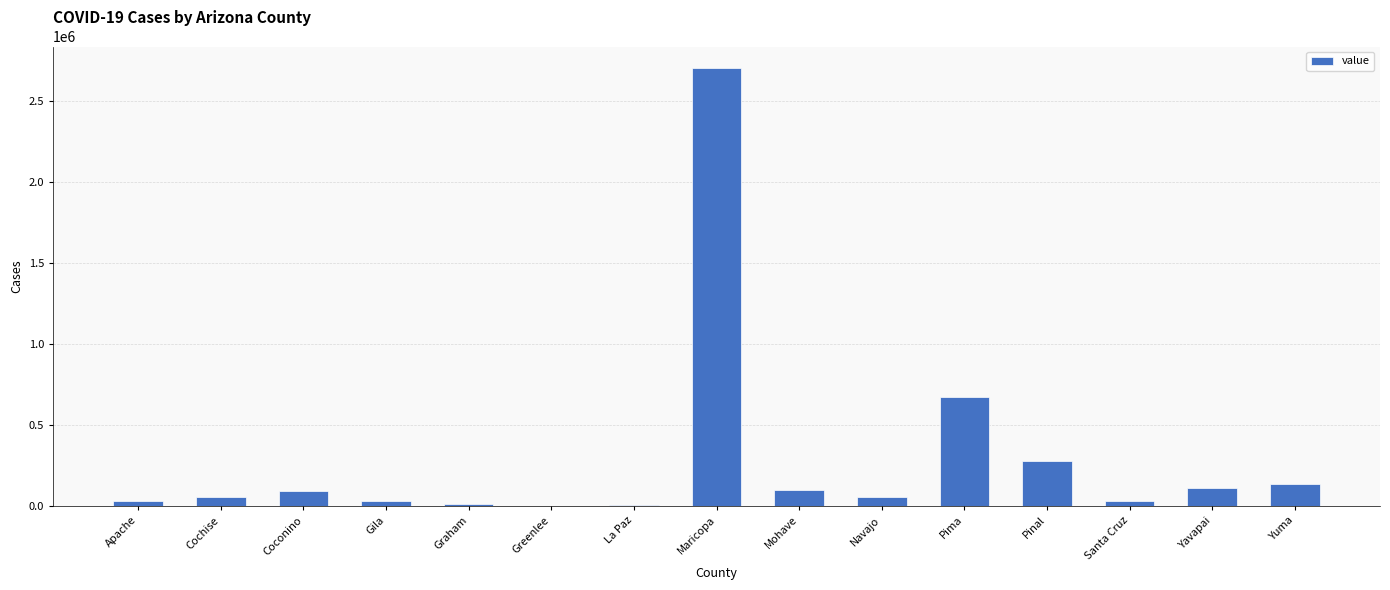

What value does the data have at Maricopa, to the nearest 10?

2704120